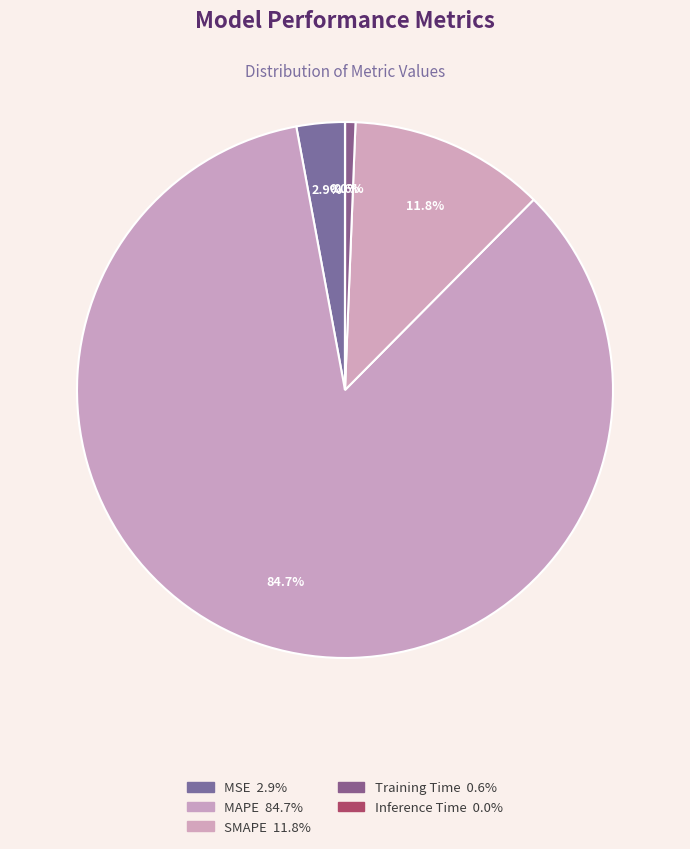

Count the number of slices in the pie.

5